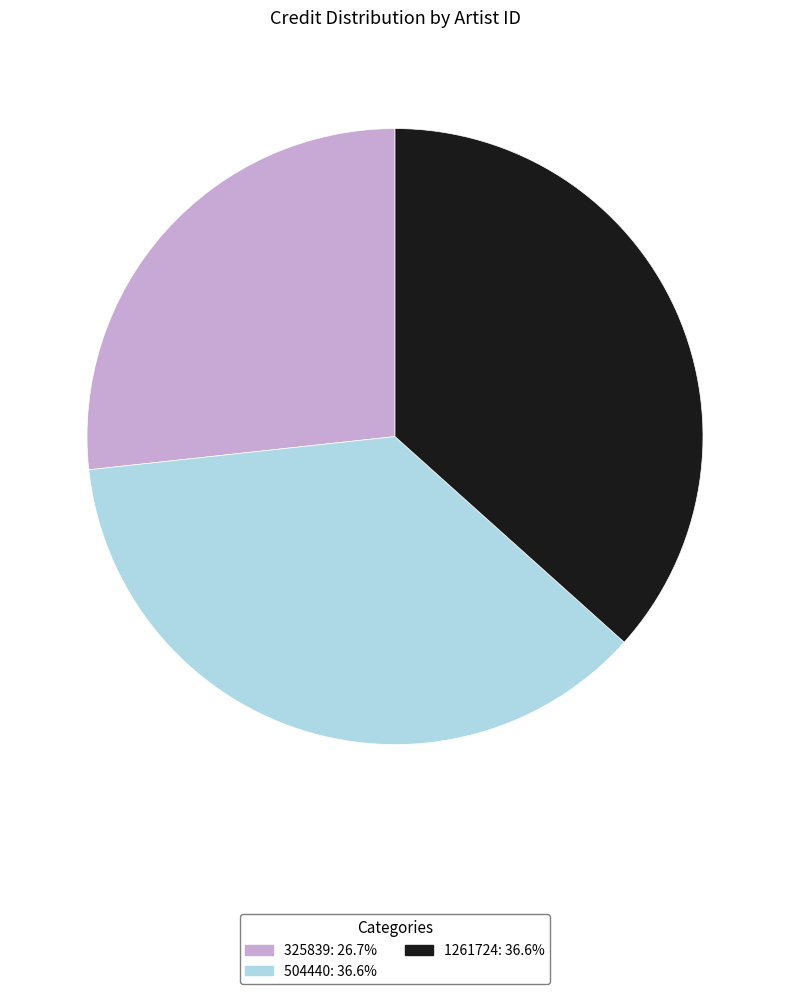

Does any single category account for the majority?

No